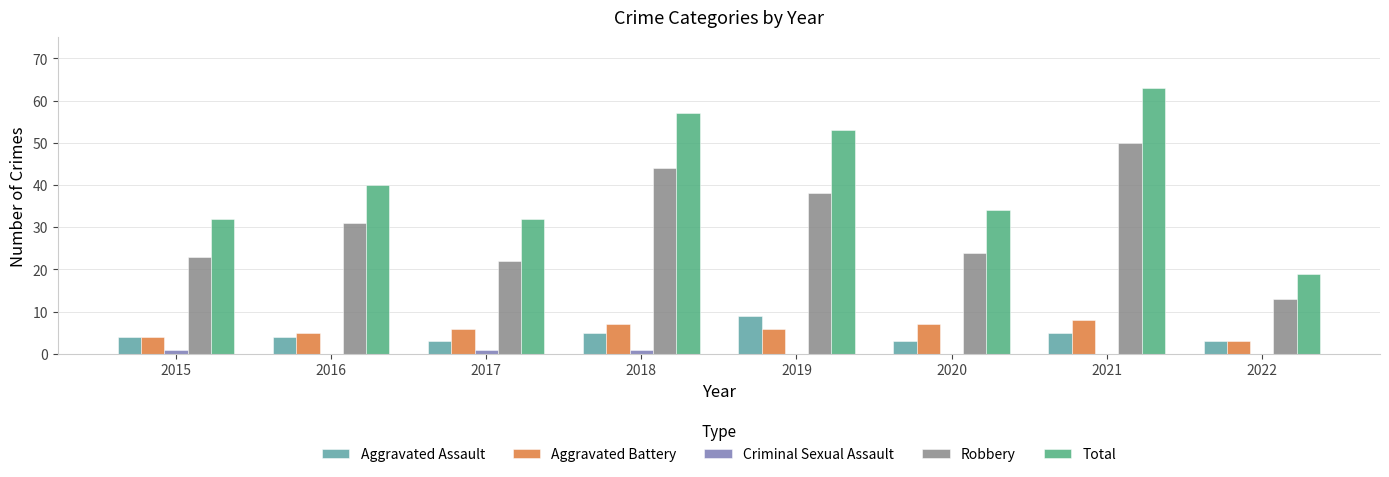

Which series changed the most between 2016 and 2019?

Total